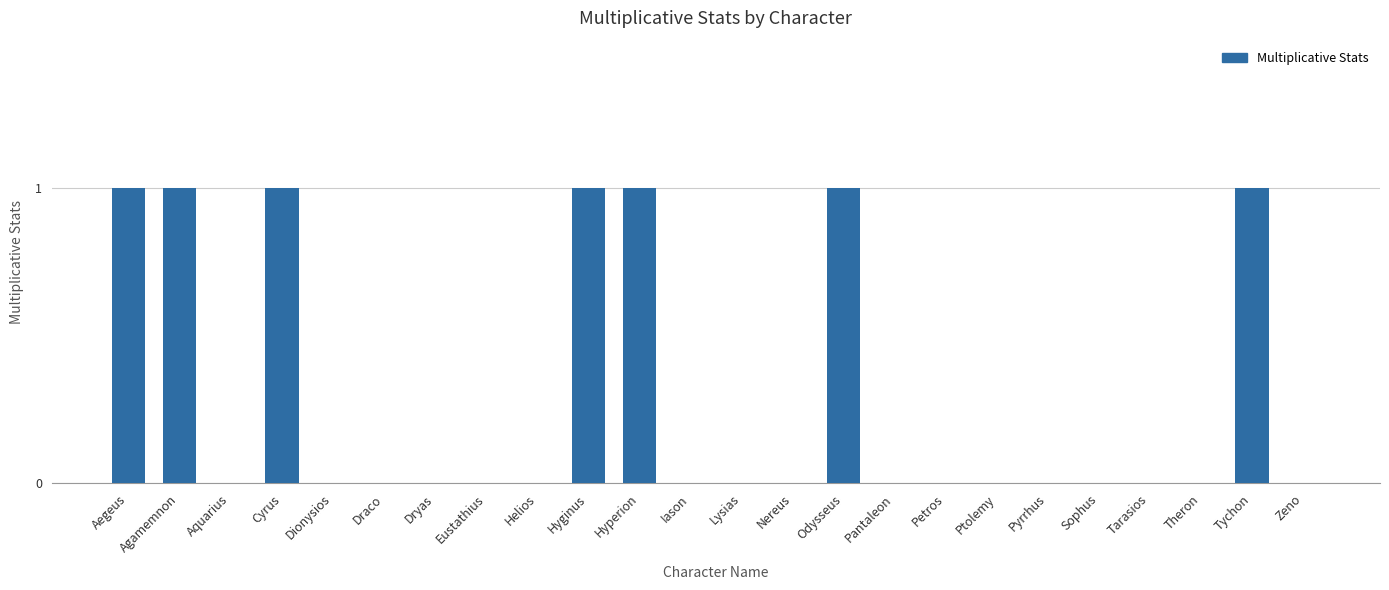

True or false: the data shows -1 at Petros.

False